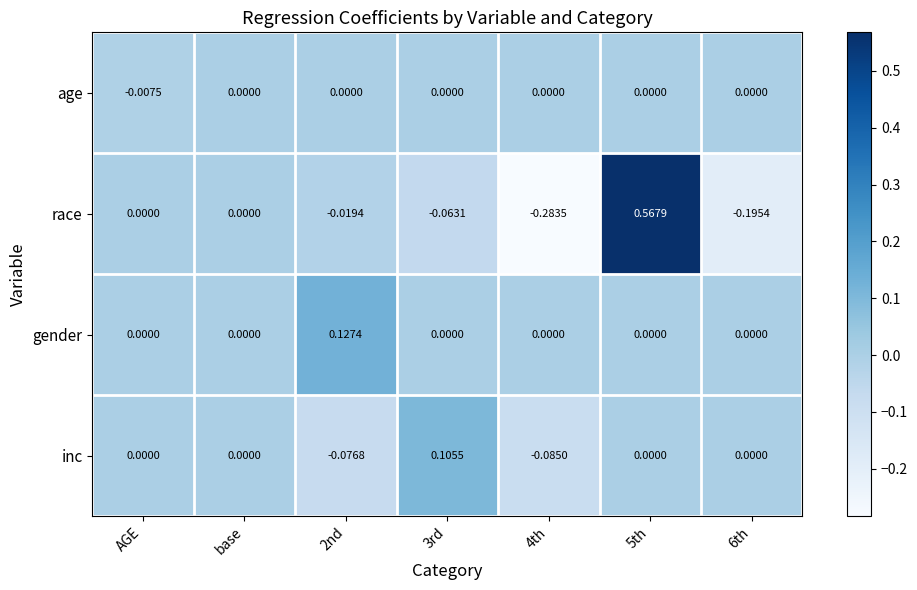

Between base and 6th, which series saw the biggest shift?

race